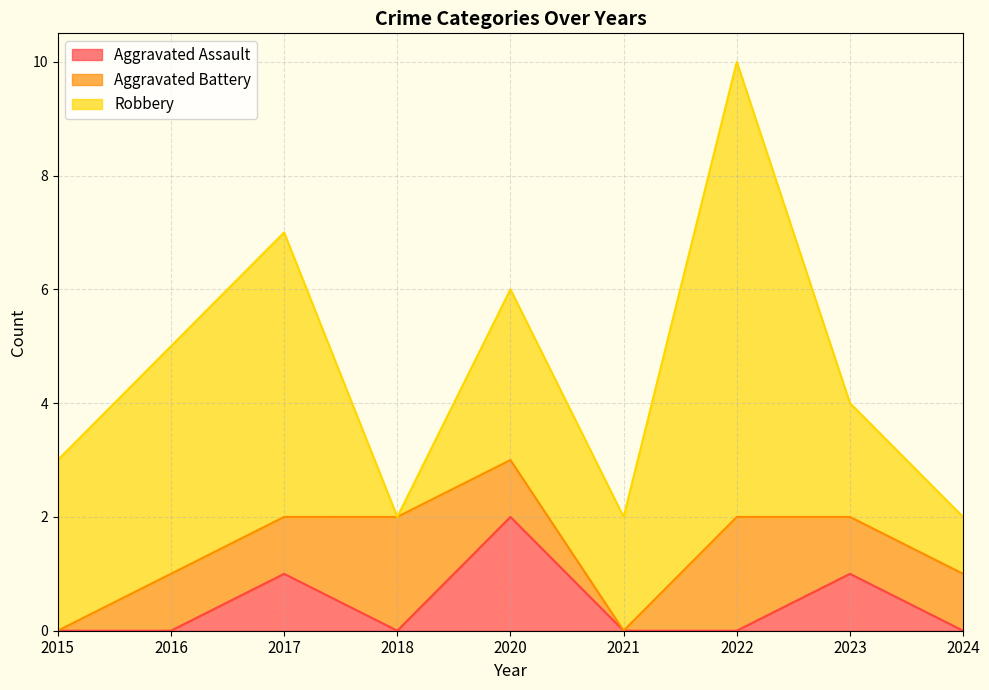

What is the value of the Robbery point at the 3rd from the left?

5